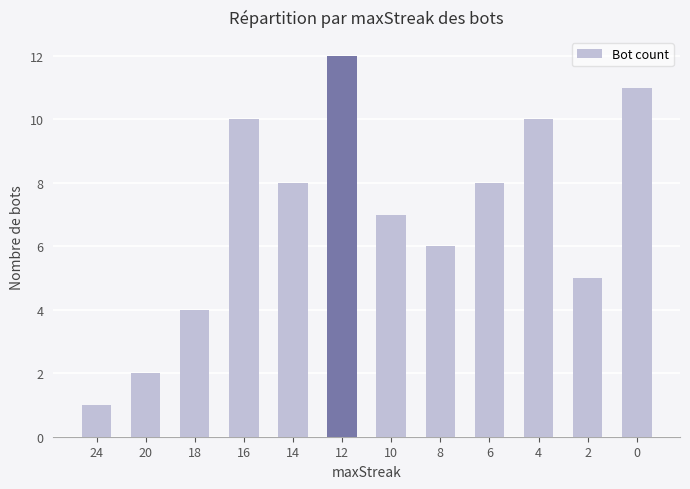

Is it true that the value at 12 is 5?

False